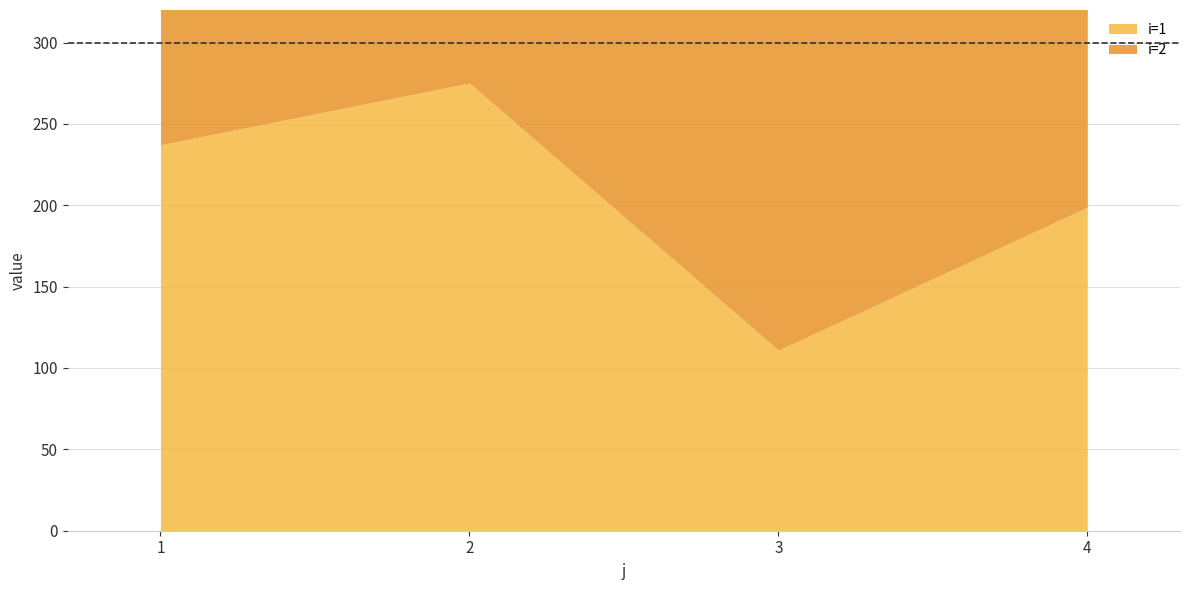

How many lines are shown in the chart?

2